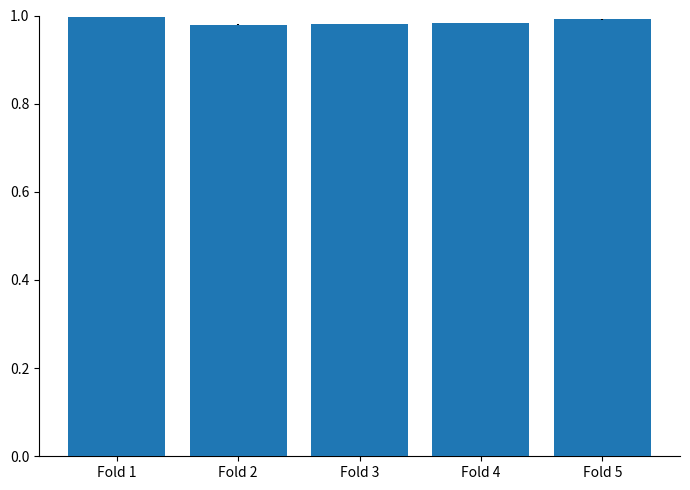

True or false: the data shows 1.0 at Fold 4.

True